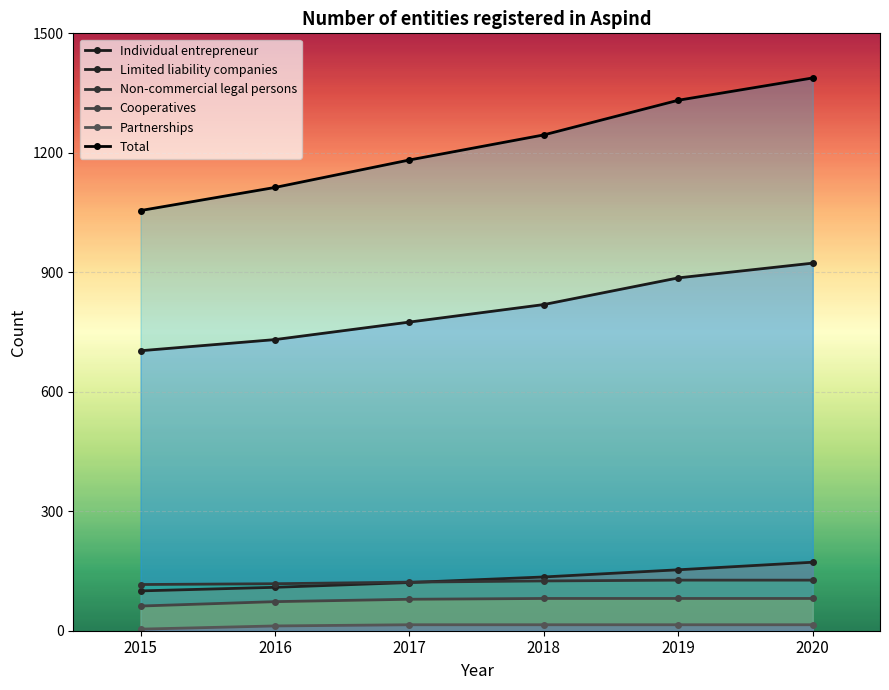

How many data points in Partnerships are less than 15?

2